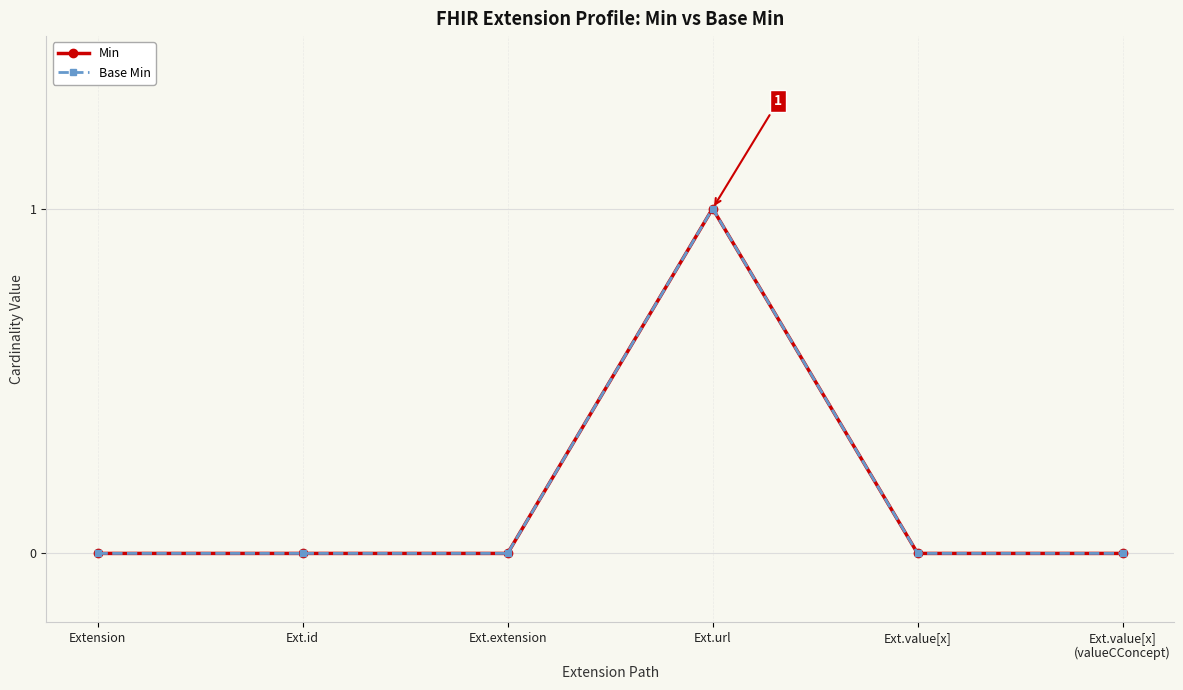

Is this an area chart (filled region under the line)?

No